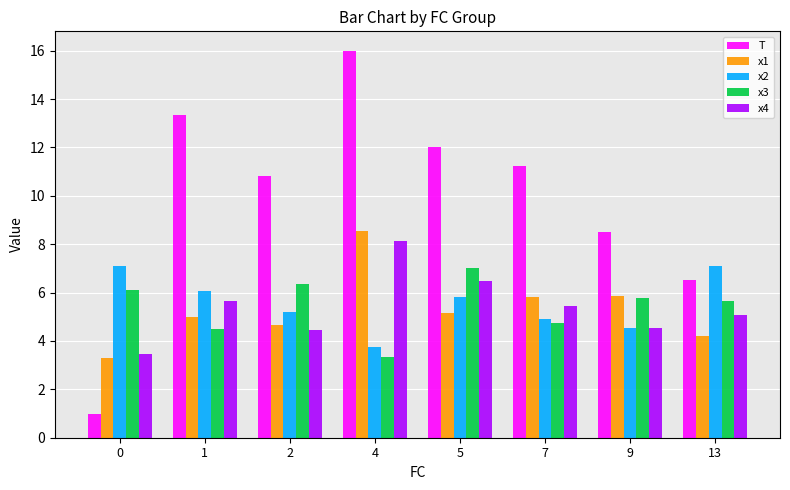

Is it true that x4 equals 5.7 at 1?

True